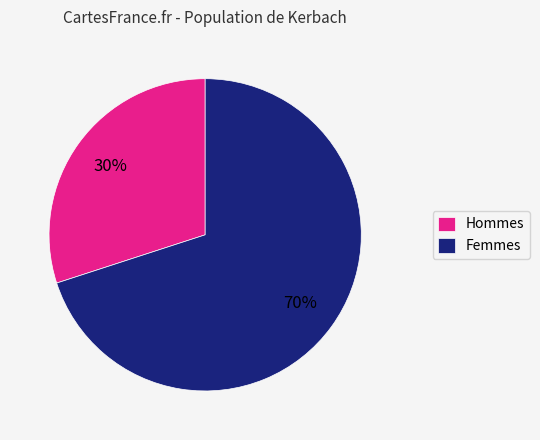

To the nearest percent, what is the average slice percentage?

50%